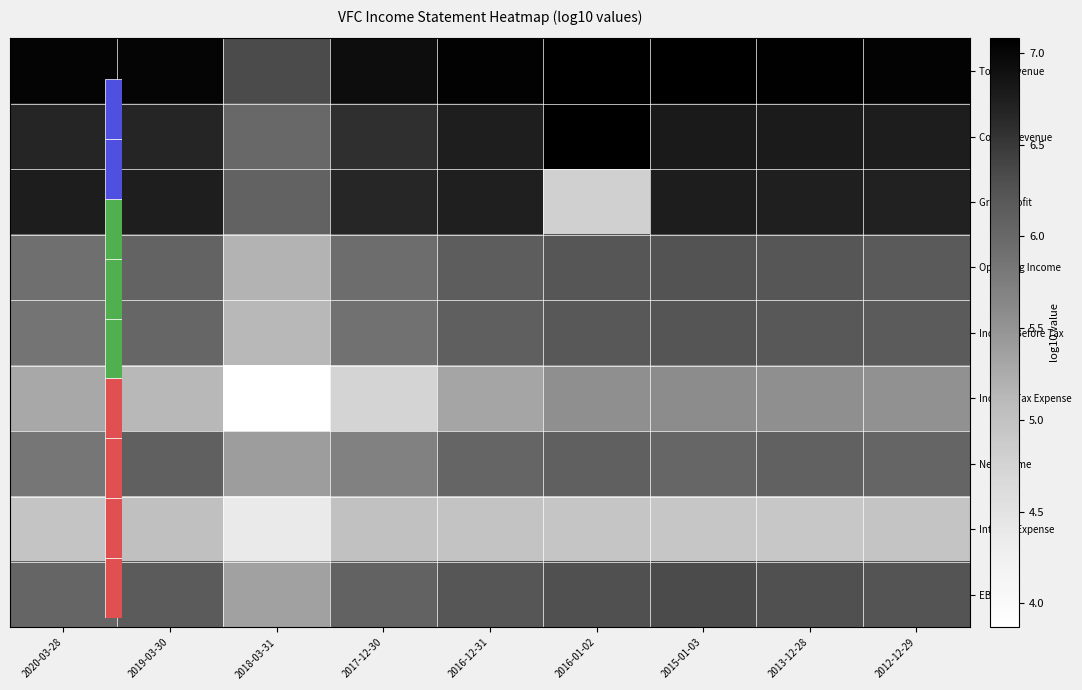

What is the sum of the Gross Profit values at 2017-12-30 and 2016-12-31?

13.4